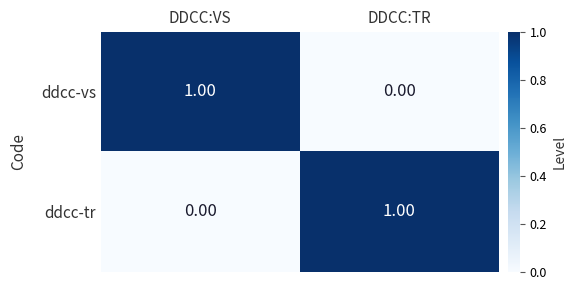

At DDCC:TR, list the series in order from largest to smallest.

ddcc-tr, ddcc-vs